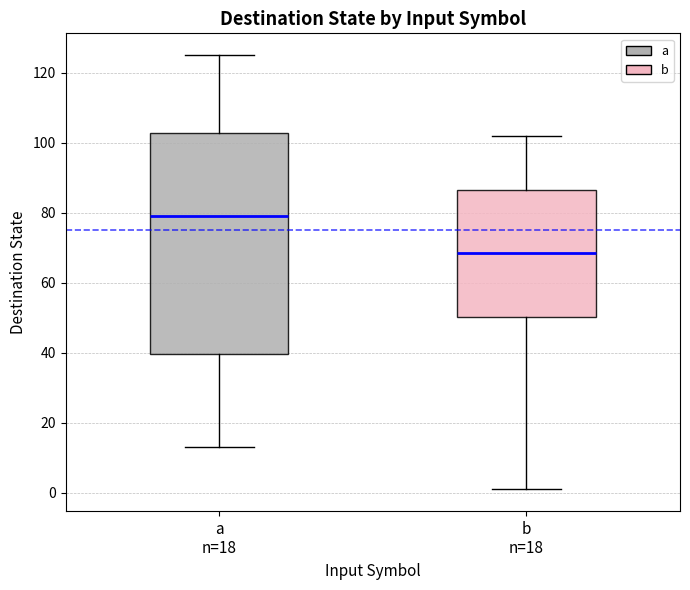

Reading left to right, read every box against the y-axis: the position of its median line, the range the box covers, and the ends of its whiskers. The values are not printed on the chart, so give them approximately, as read against the axis.

a n=18: median 80, box 40 to 102, whiskers 14 to 126
b n=18: median 68, box 50 to 86, whiskers 2 to 102